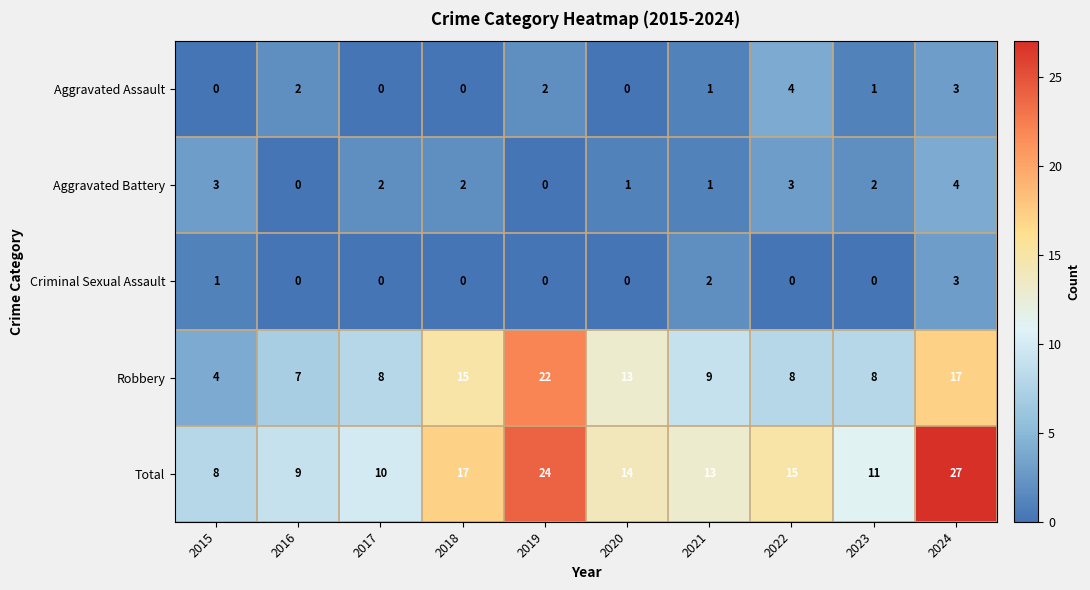

What is the maximum value for Aggravated Assault?

4